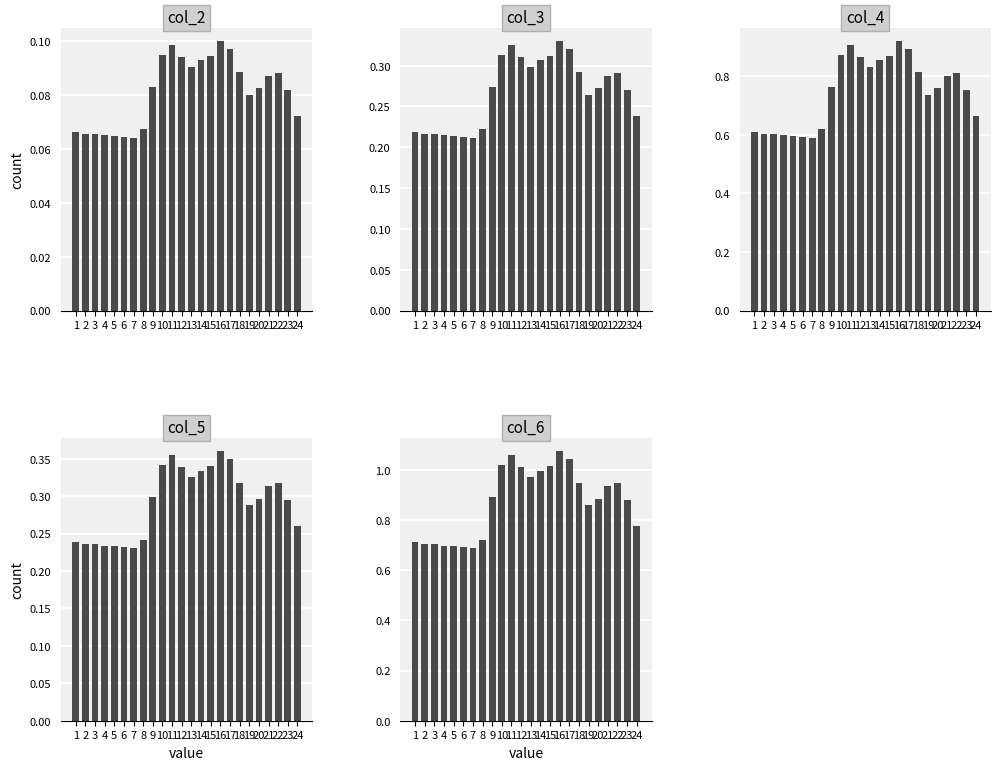

Does the chart contain any negative values?

No